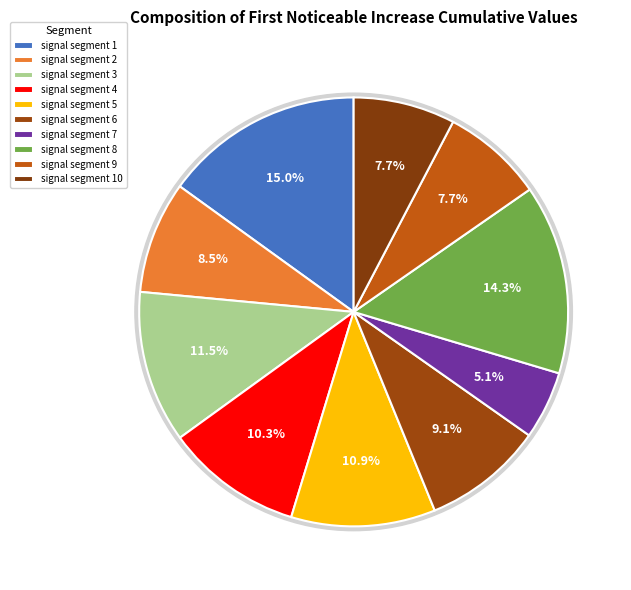

Does signal segment 10 represent more than half of the total?

No